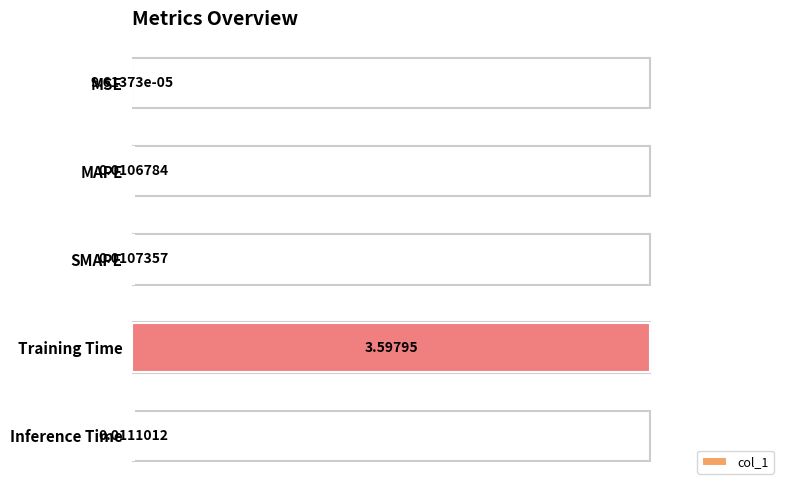

What is the greatest value displayed?

3.6